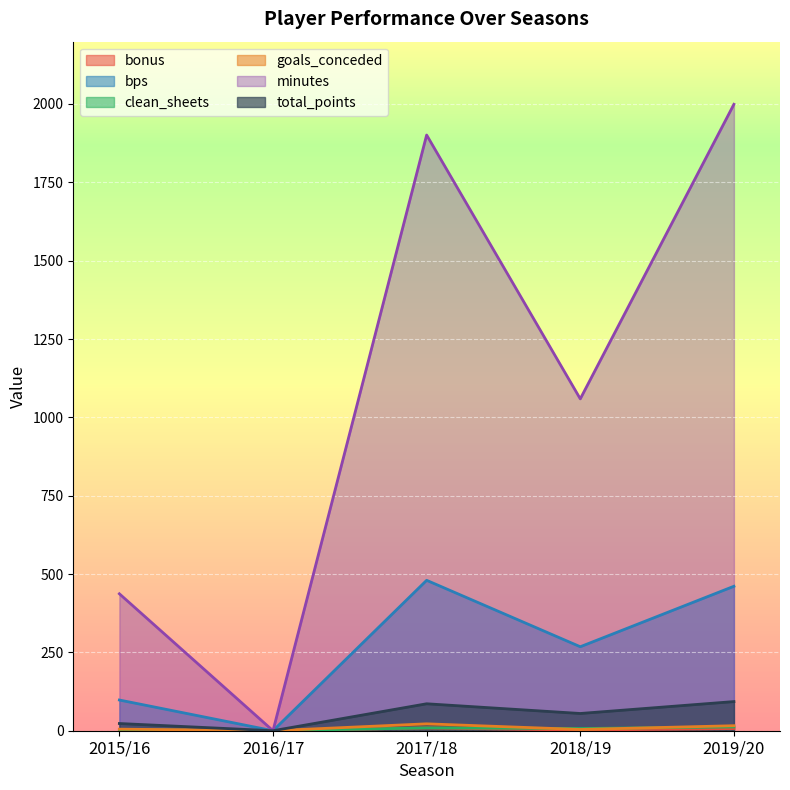

How many values in the bps series are below 268?

2